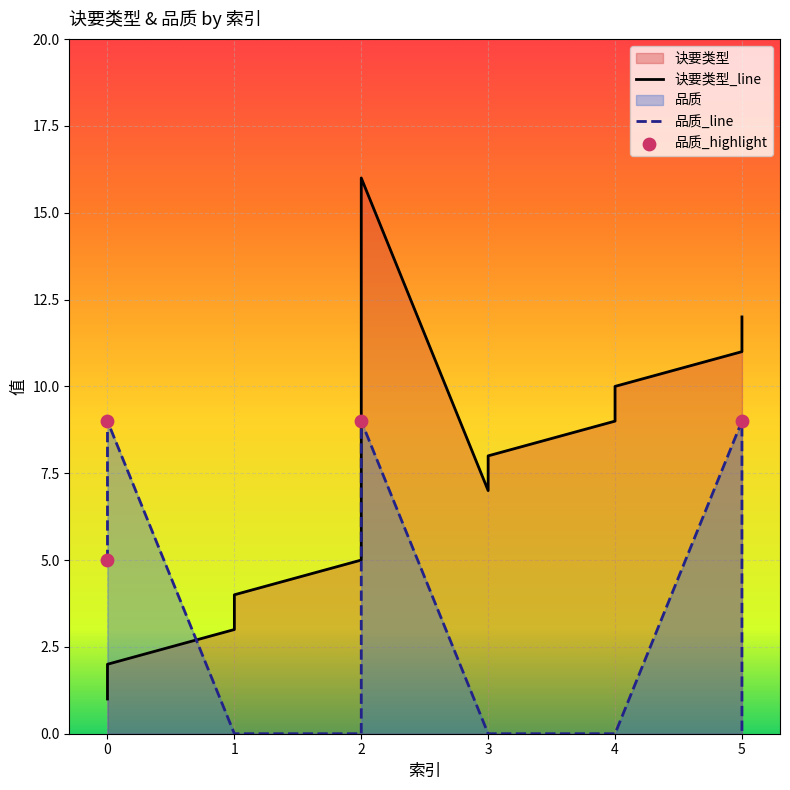

Is the value of 诀要类型 at 0 greater than the value of 品质 at 0?

No